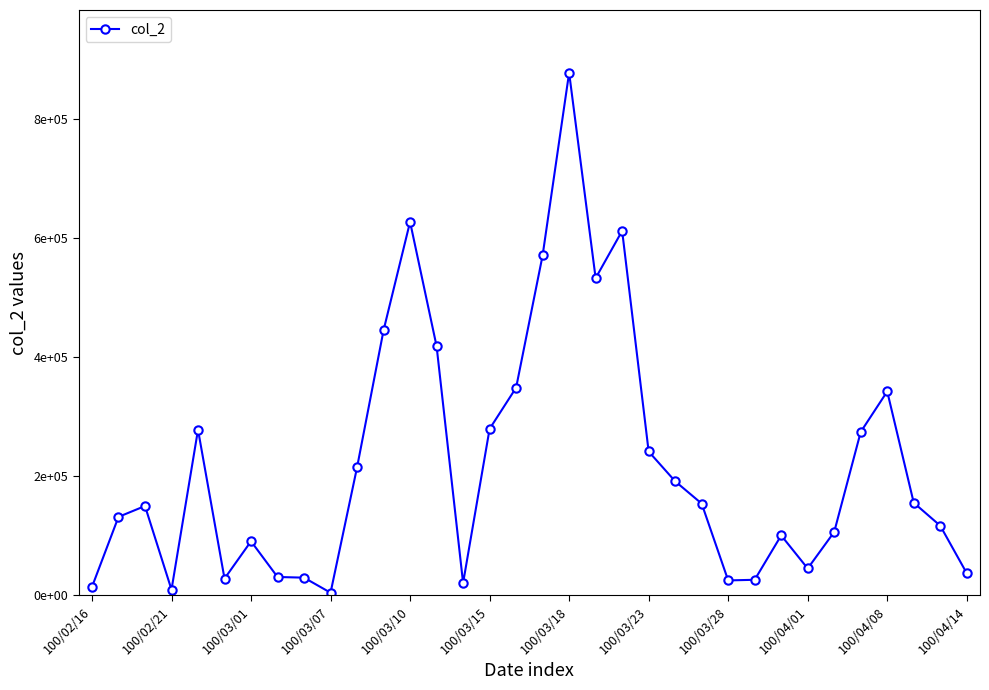

At which category does the data reach its first local valley?

100/02/21